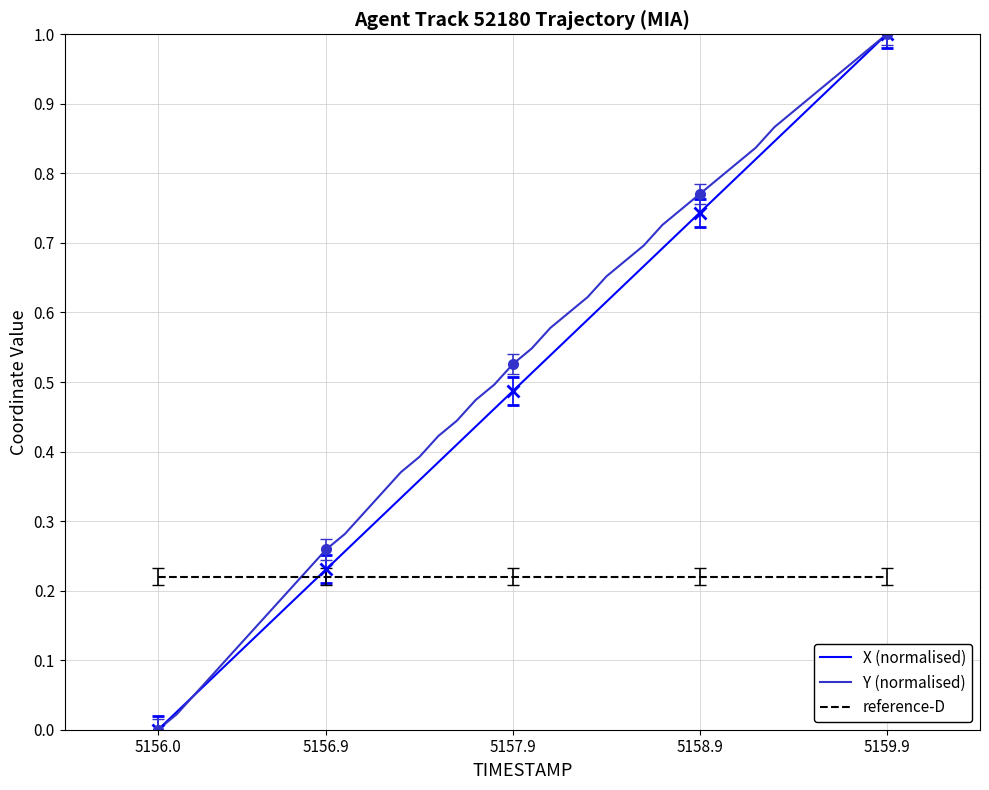

The value of Y (normalised) at 5159.9 is 1.0. True or false?

True